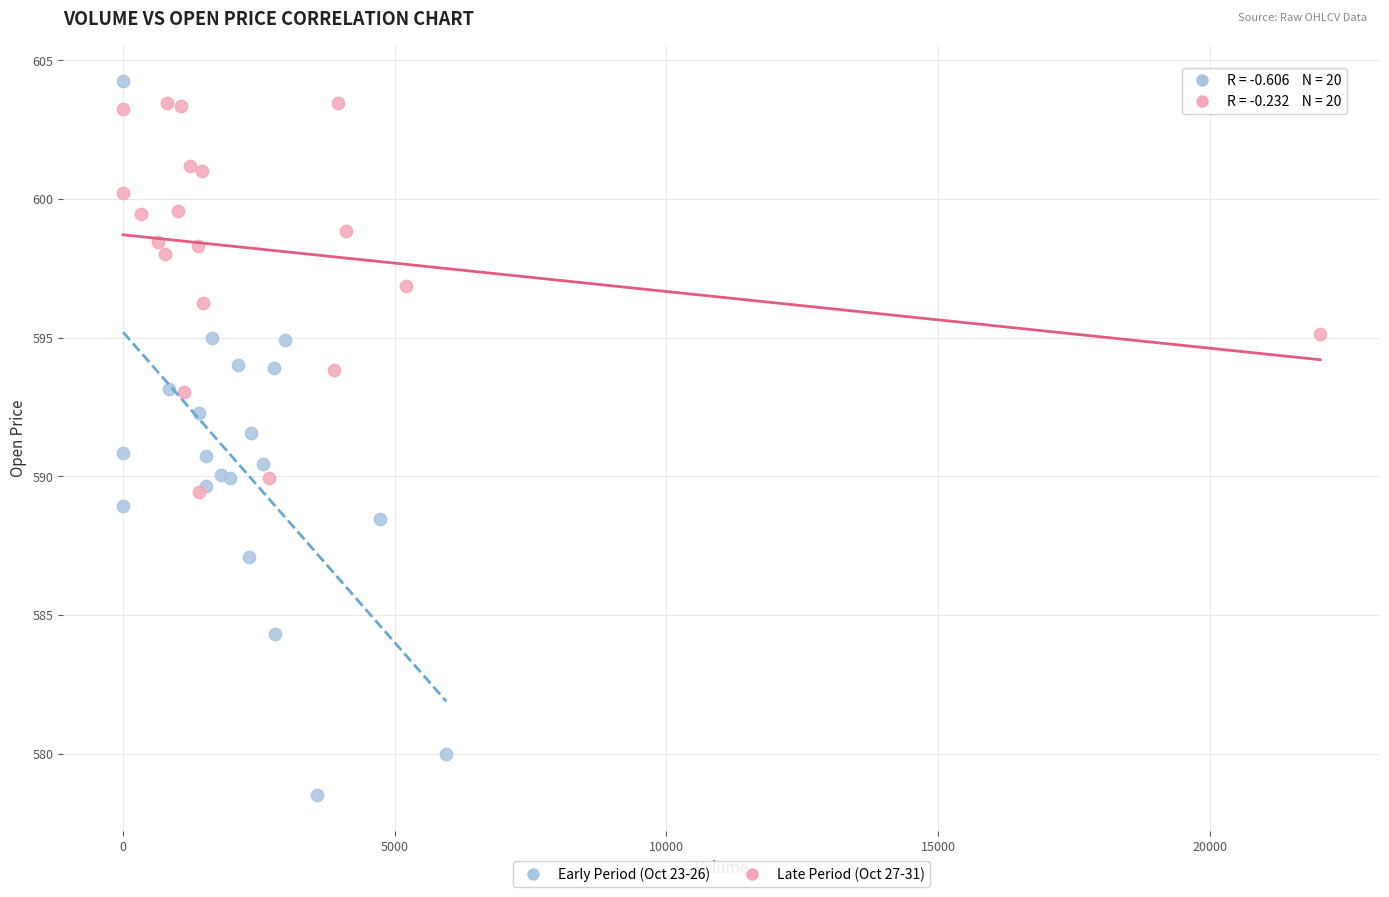

Which series has the largest Y range (max minus min)?

Early Period (Oct 23-26)